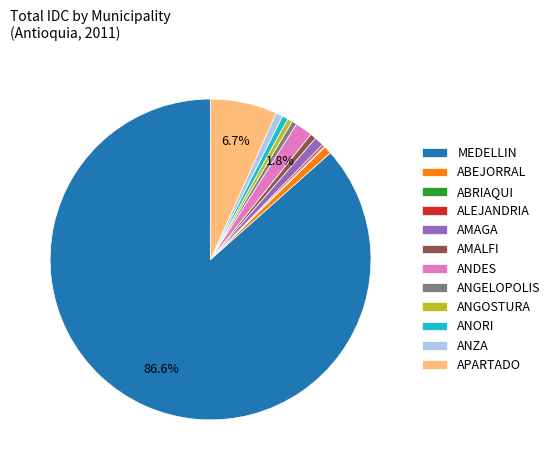

What portion of the pie excludes APARTADO?

93.3%